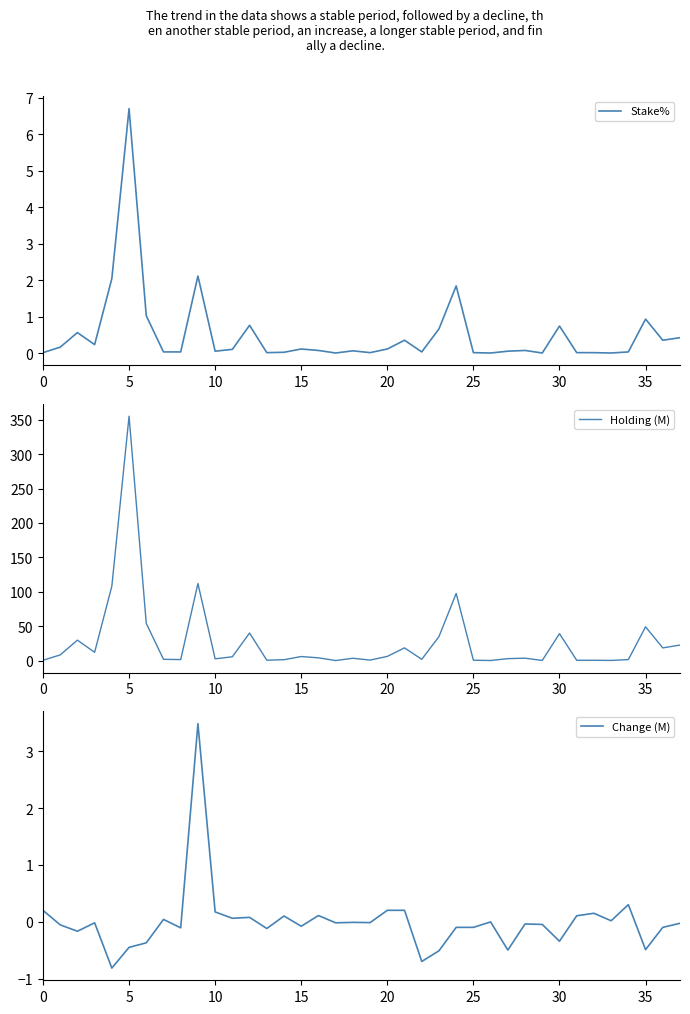

Which series ends up on top after the final intersection of Stake% and Change (M)?

Stake%